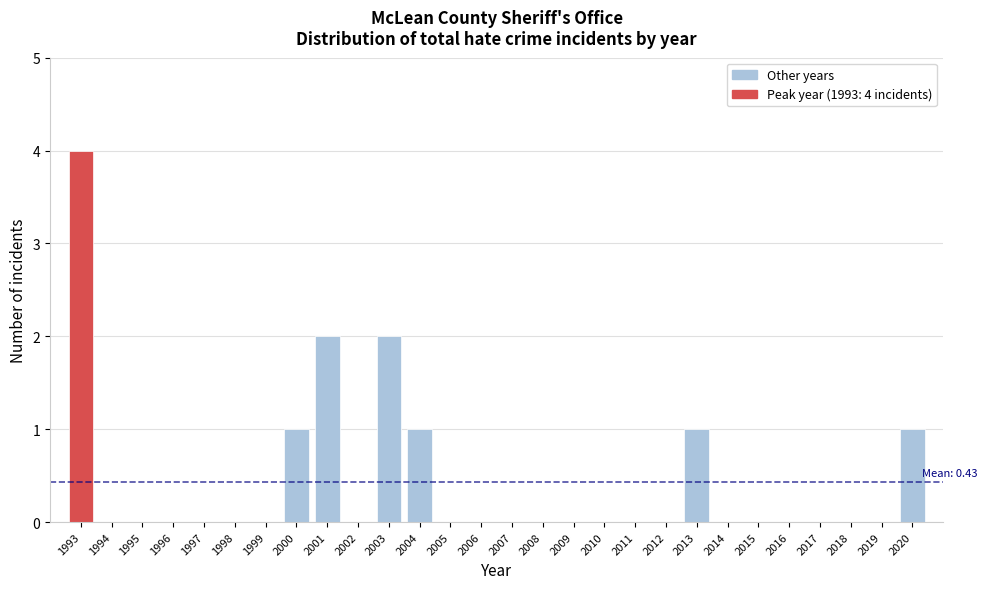

Reading left to right, what are all the values shown in this chart?

1993=4	1994=0	1995=0	1996=0	1997=0	1998=0	1999=0	2000=1	2001=2	2002=0	2003=2	2004=1	2005=0	2006=0	2007=0	2008=0	2009=0	2010=0	2011=0	2012=0	2013=1	2014=0	2015=0	2016=0	2017=0	2018=0	2019=0	2020=1